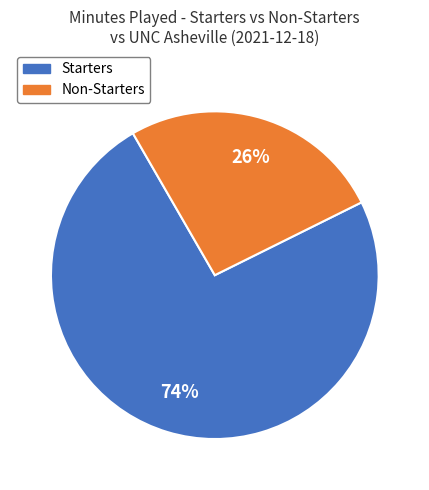

Is there any slice that represents more than half of the pie?

Yes